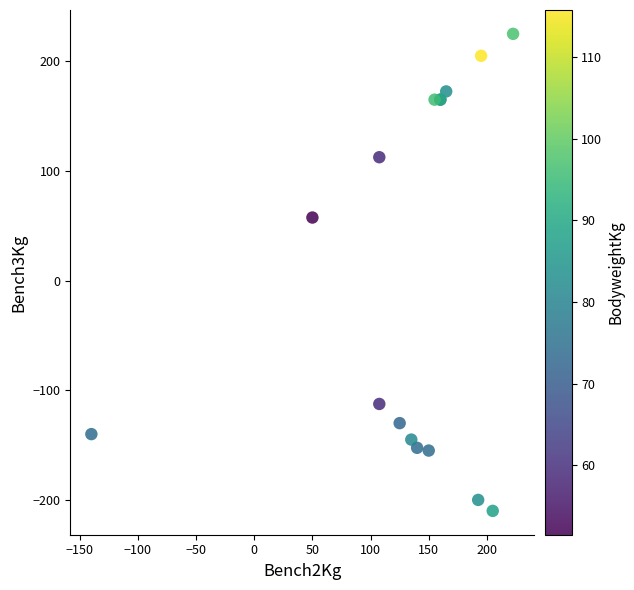

What Y value in the scatter plot is closest to 7?

57.5